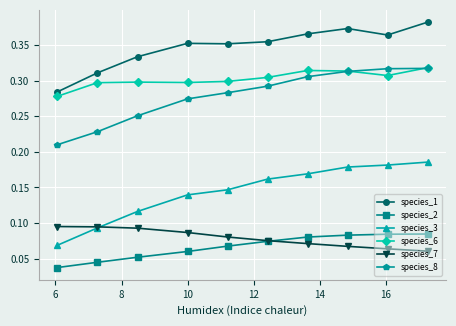

Does the chart display data point markers on the line(s)?

Yes